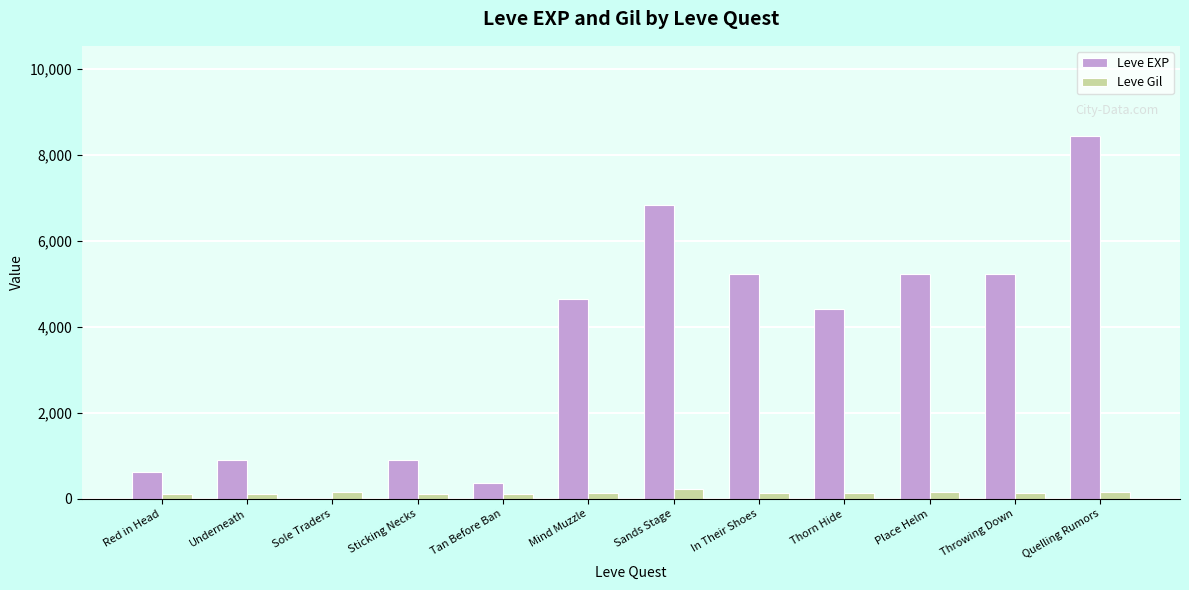

How many data points does each series have?

12